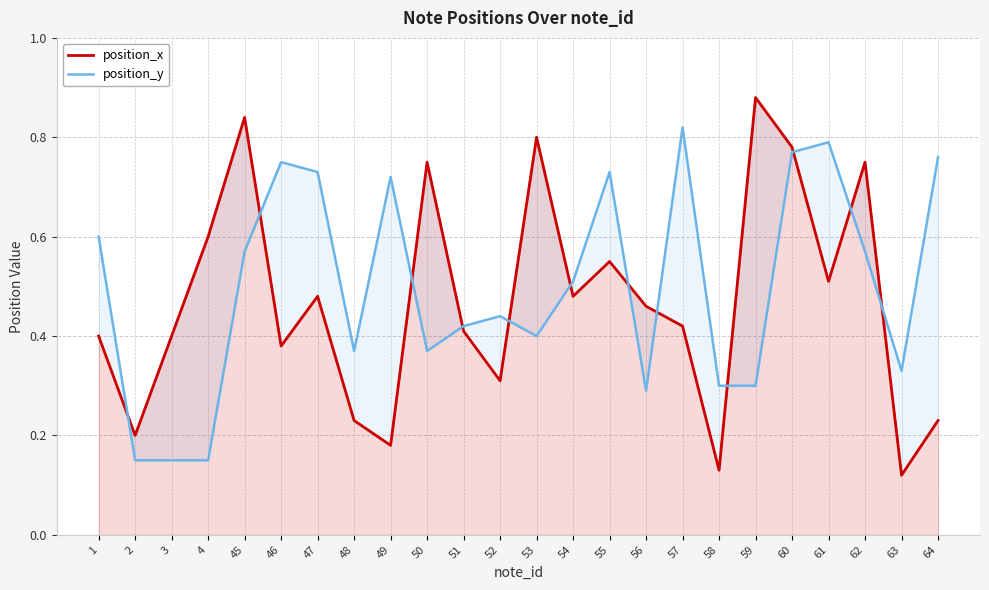

What is the value of the position_x point at the 16th from the left?

0.5